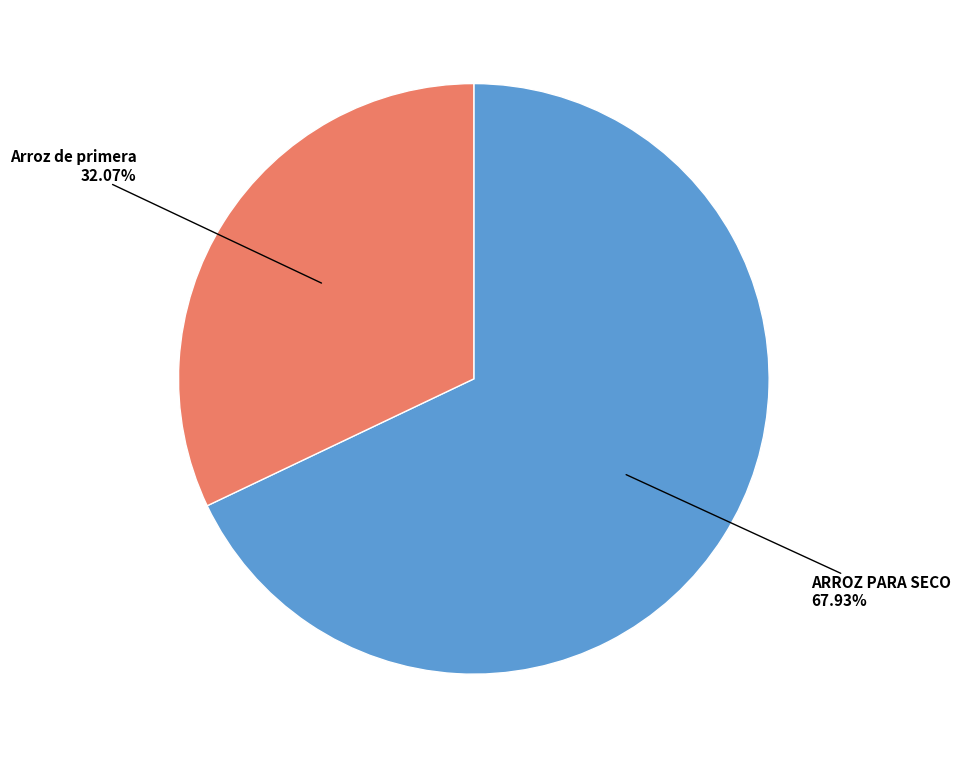

Is there a majority slice in this chart?

Yes